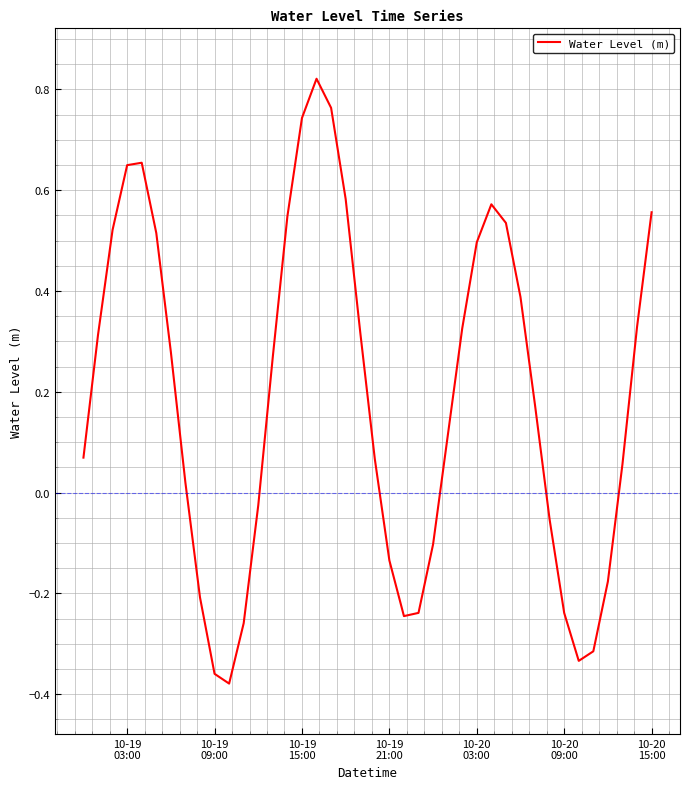

How many negative values are there?

14